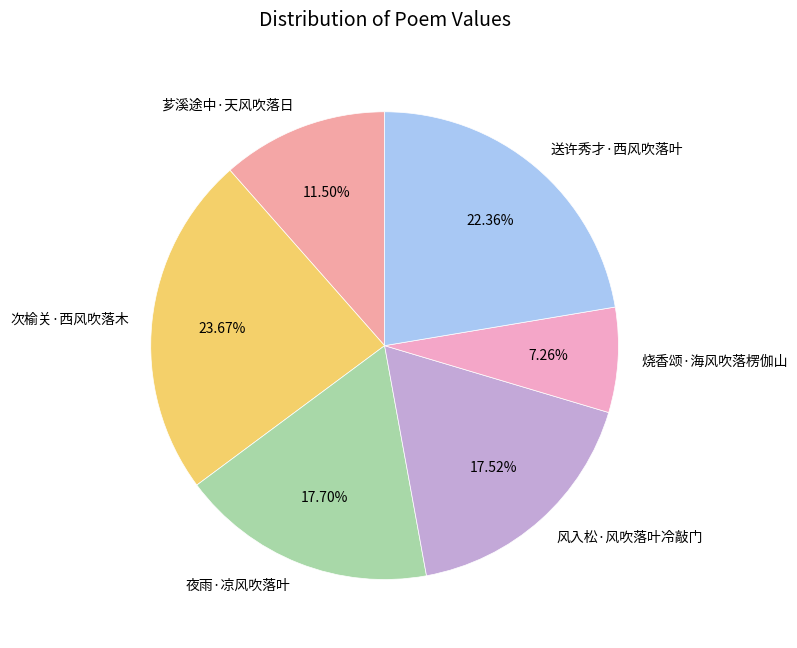

To the nearest percent, what percentage of the pie is 夜雨·凉风吹落叶?

18%